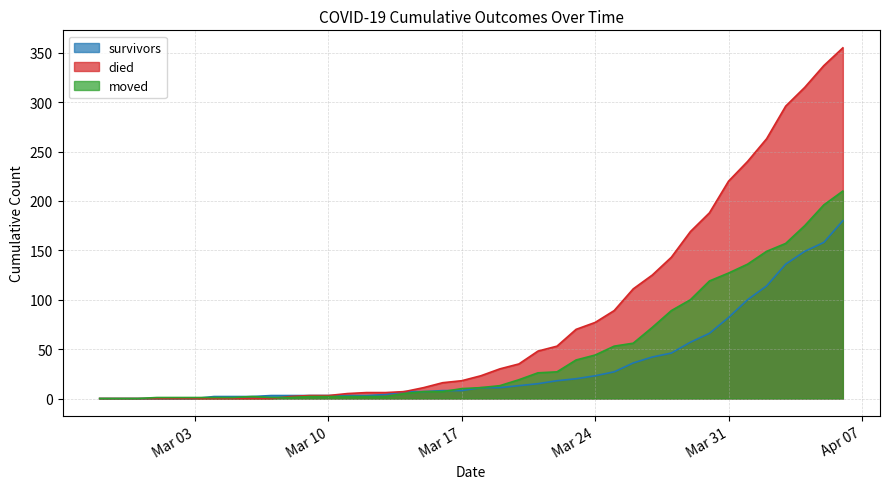

Reading right to left, extract all data points from this chart.

survivors: 180	158	149	136	114	100	82	66	57	46	42	36	27	23	20	18	15	13	11	11	8	8	7	7	4	3	3	3	3	3	3	2	2	2	0	0	0	0	0	0
died: 355	337	315	296	263	240	220	188	169	143	125	111	89	77	70	53	48	35	30	23	18	16	11	7	6	6	5	3	3	2	0	0	0	0	0	0	0	0	0	0
moved: 210	196	175	157	149	136	127	119	100	89	72	56	53	44	39	27	26	19	13	11	10	7	7	5	2	2	2	2	2	1	1	2	1	1	1	1	1	0	0	0